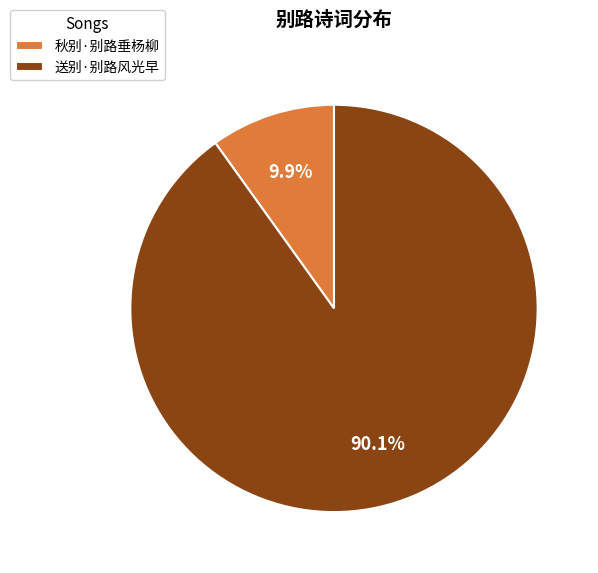

Does 送别·别路风光早 represent more than half of the total?

Yes